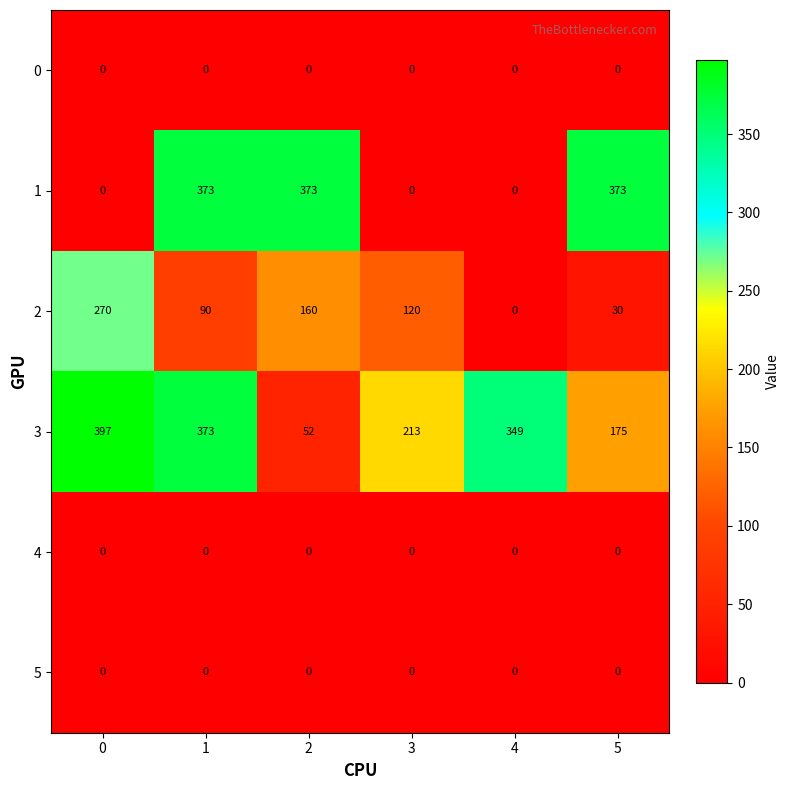

Is it true that 3 equals 170 at 0?

False